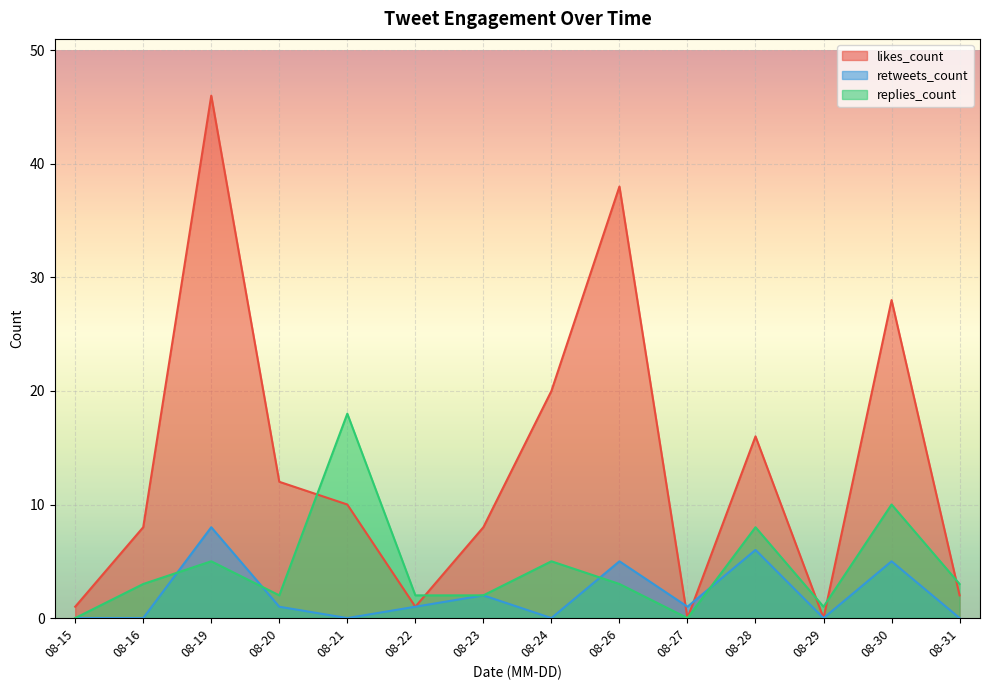

At which category does the chart reach its peak across all series?

08-19